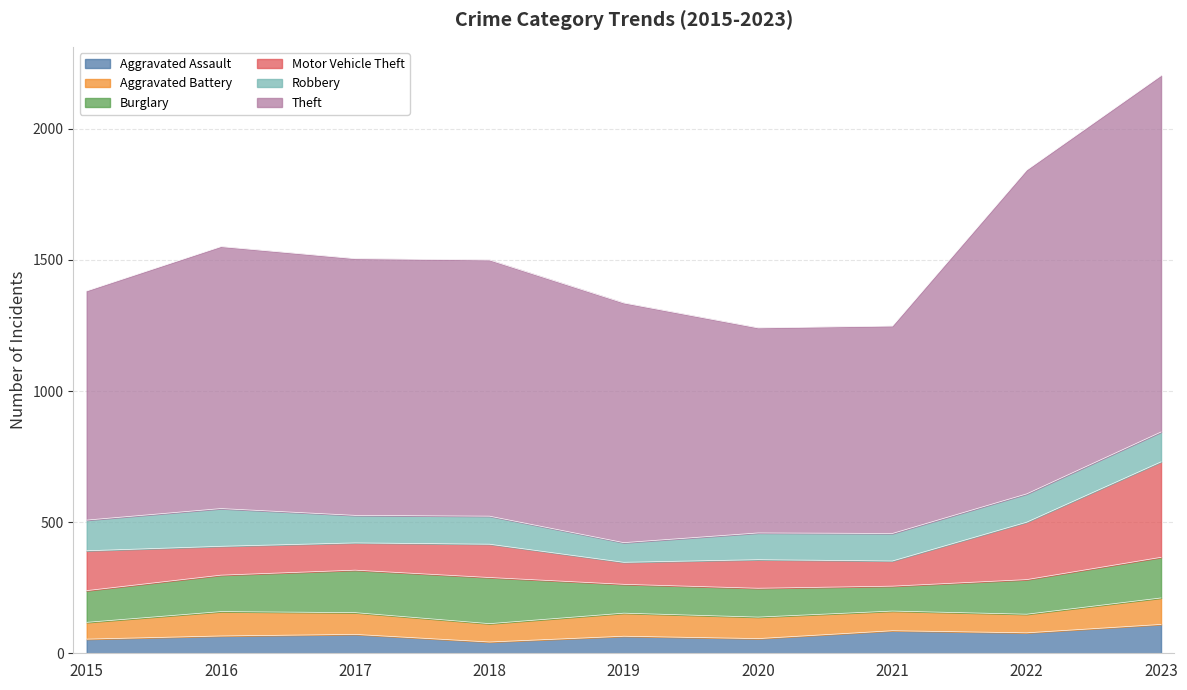

How many data points in Theft are less than 977?

4